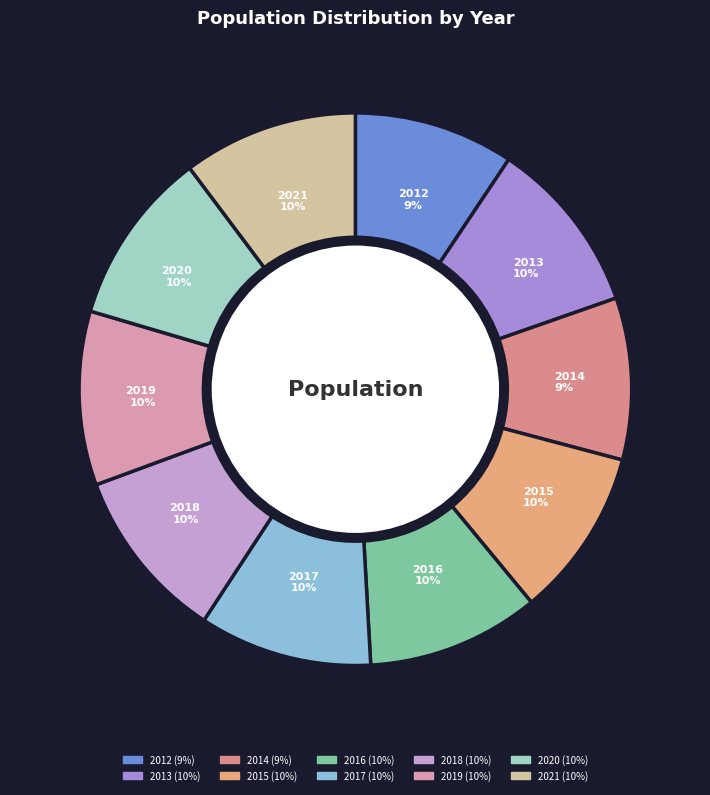

What is the ratio of the value at 2020 to the value at 2012?

1.1